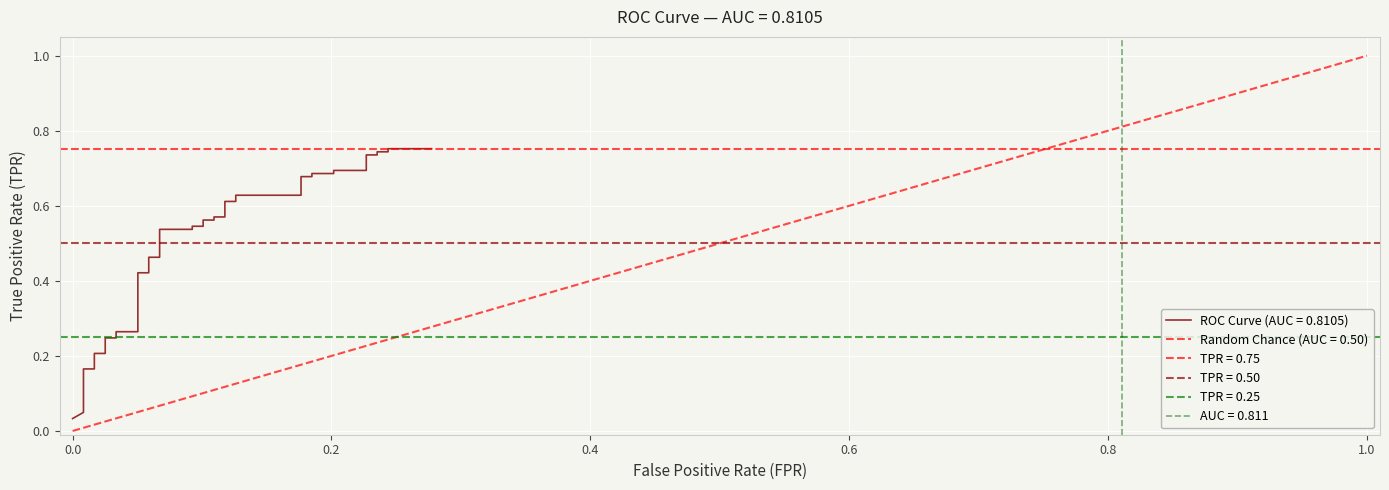

The chart shows a value of 0.4 at 9. True or false?

False